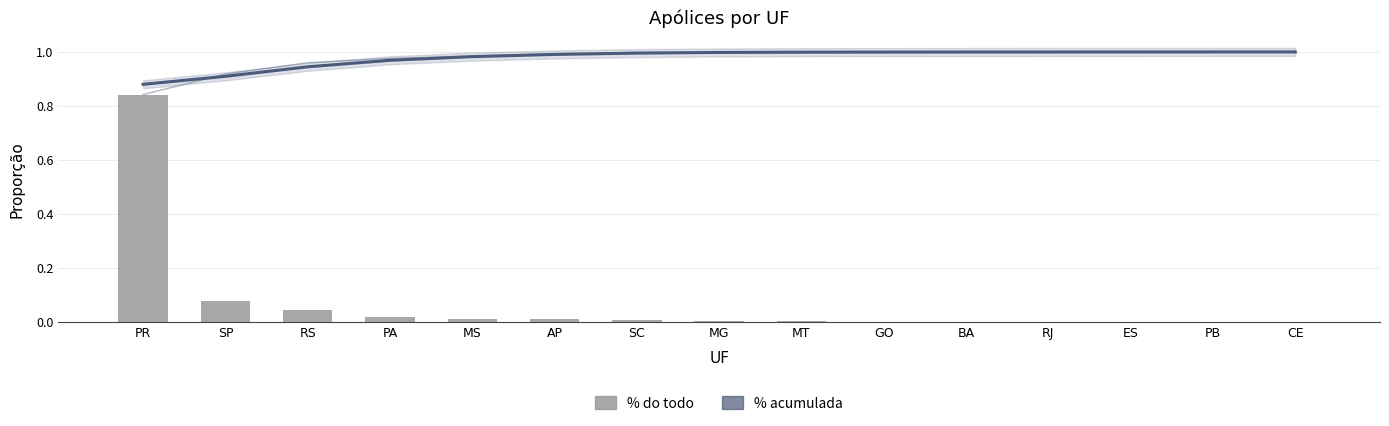

True or false: % do todo has a value of 0.0 at RS.

False